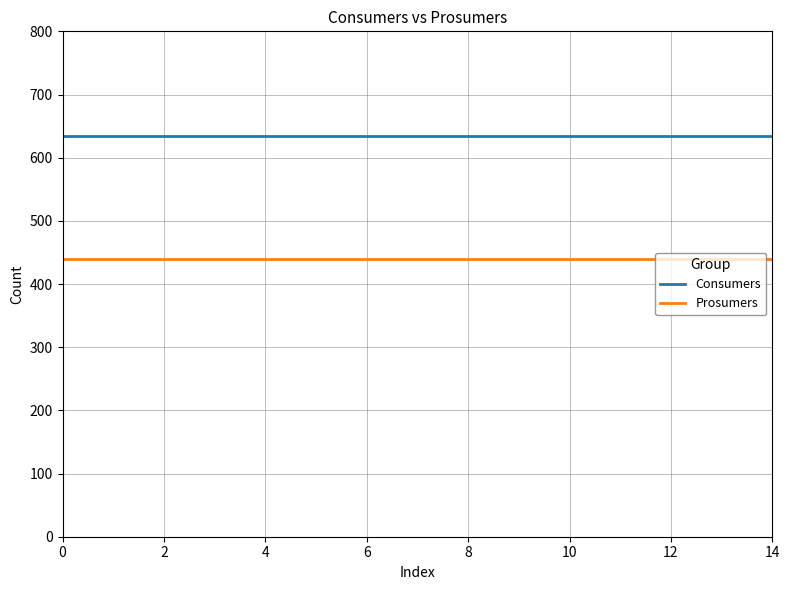

At how many categories does at least one series exceed 513?

15